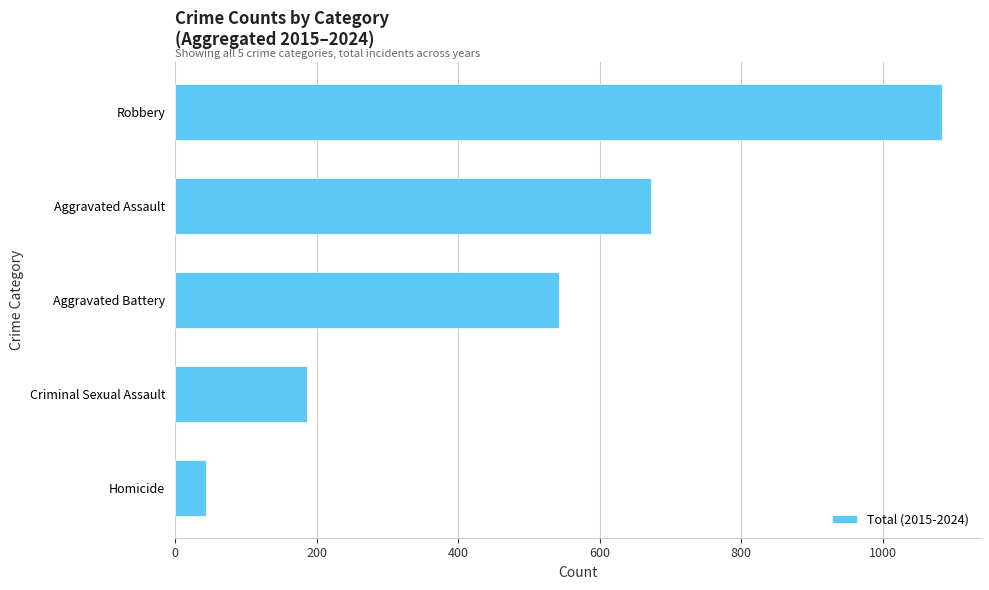

What is the minimum value shown in the chart?

44